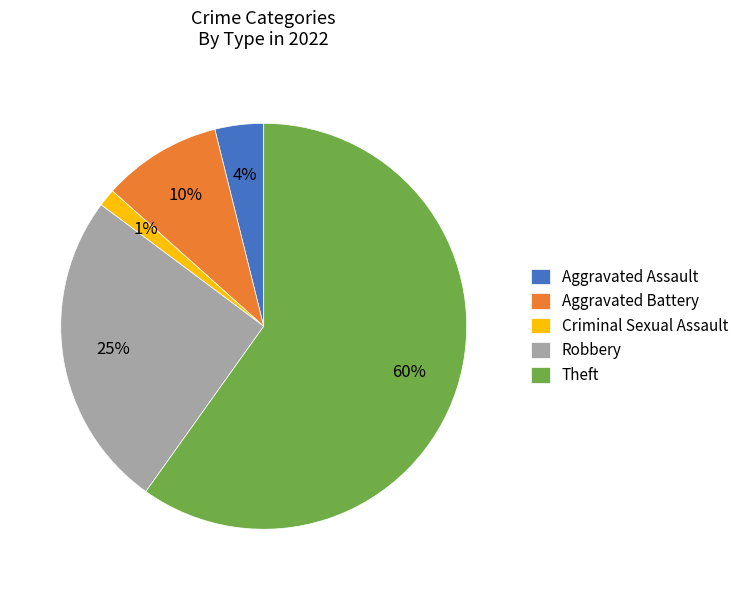

To the nearest percent, what is the average slice percentage?

20%